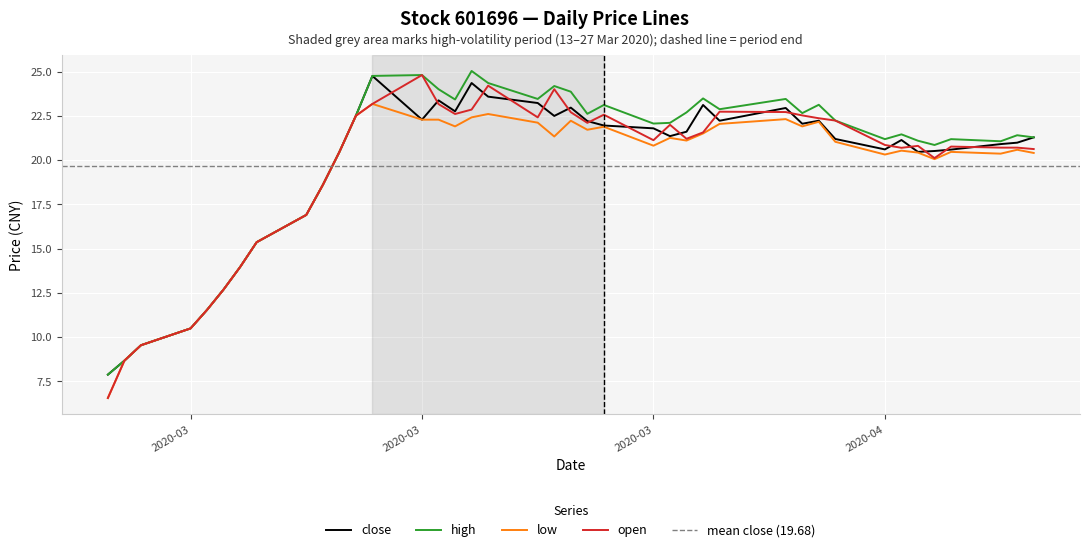

What is the lowest value of the close series?

7.9